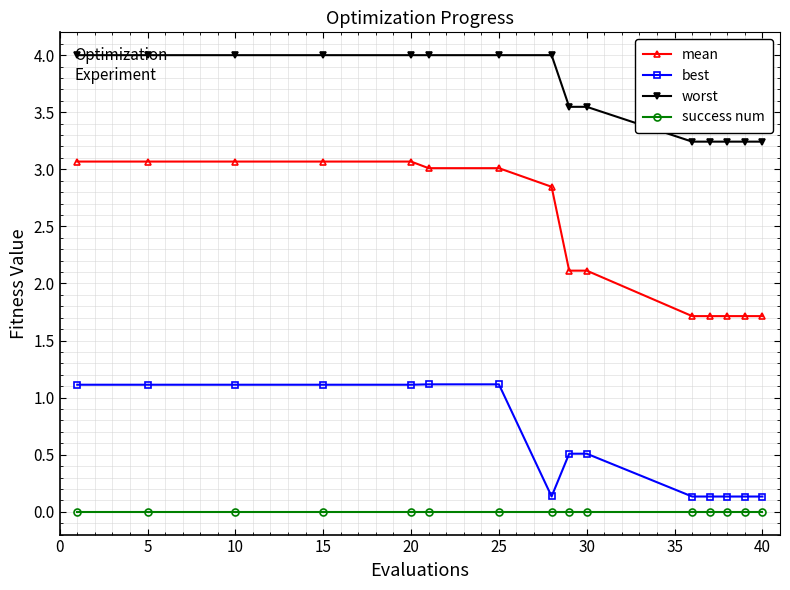

True or false: mean and best cross at least once.

False